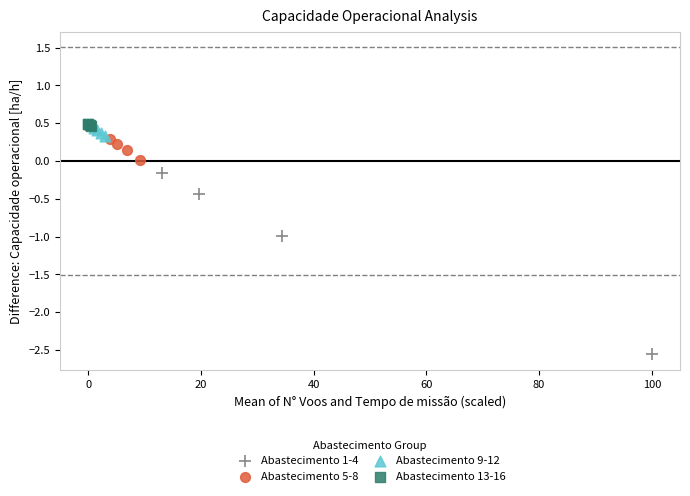

Which series reaches the minimum Y coordinate?

Abastecimento 1-4